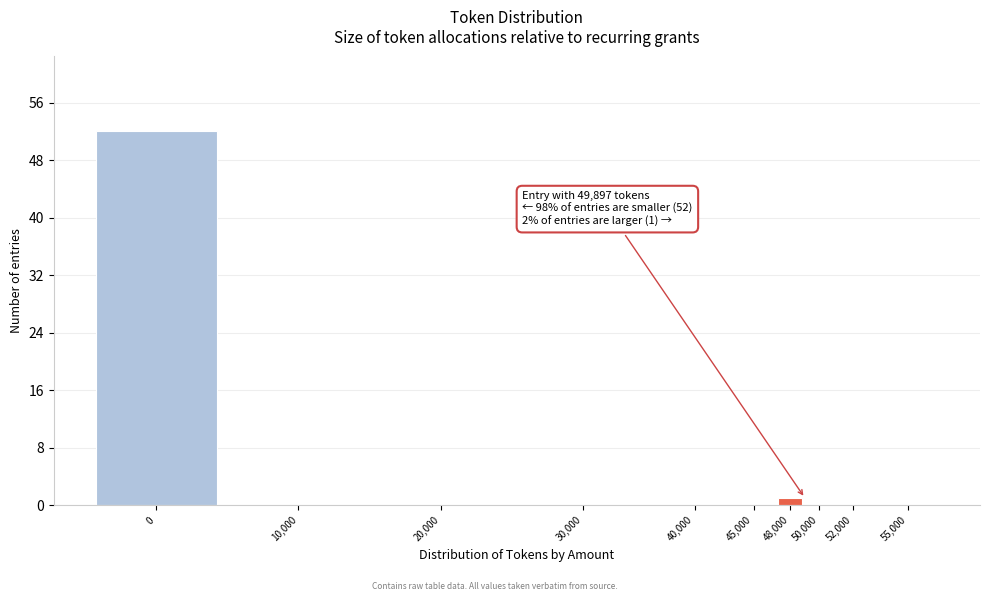

Reading right to left, what are all the values shown in this chart?

55,000=0	52,000=0	50,000=0	48,000=1	45,000=0	40,000=0	30,000=0	20,000=0	10,000=0	0=52